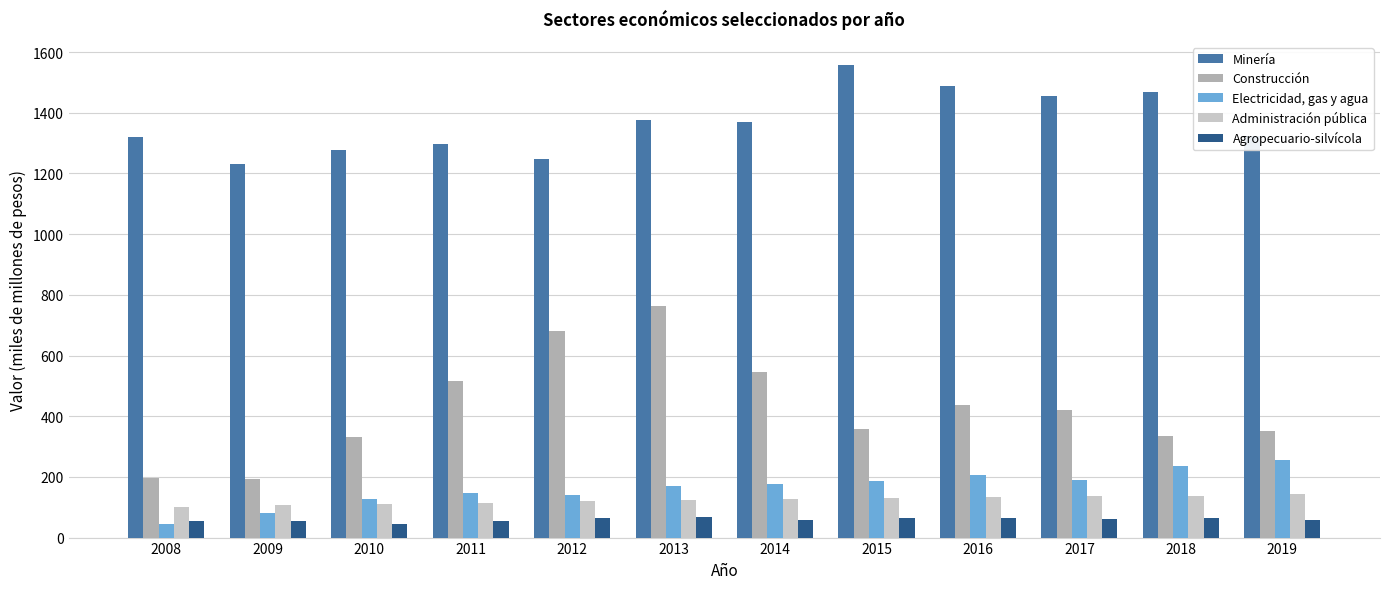

What value does the Administración pública series have at 2017, to the nearest 5?

135